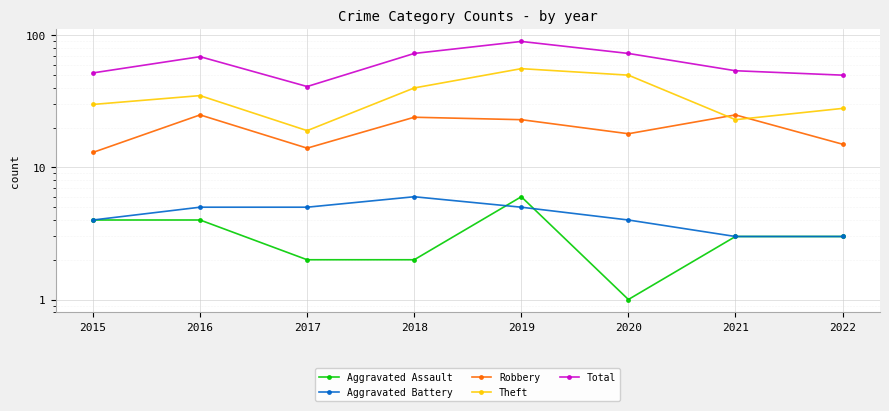

What is the approximate value of Aggravated Assault at 2017?

2